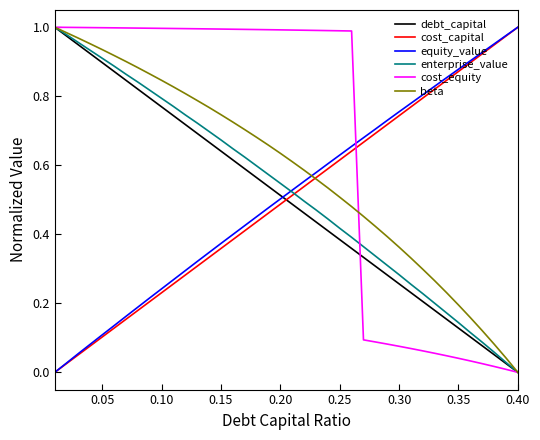

Does the chart display data point markers on the line(s)?

No